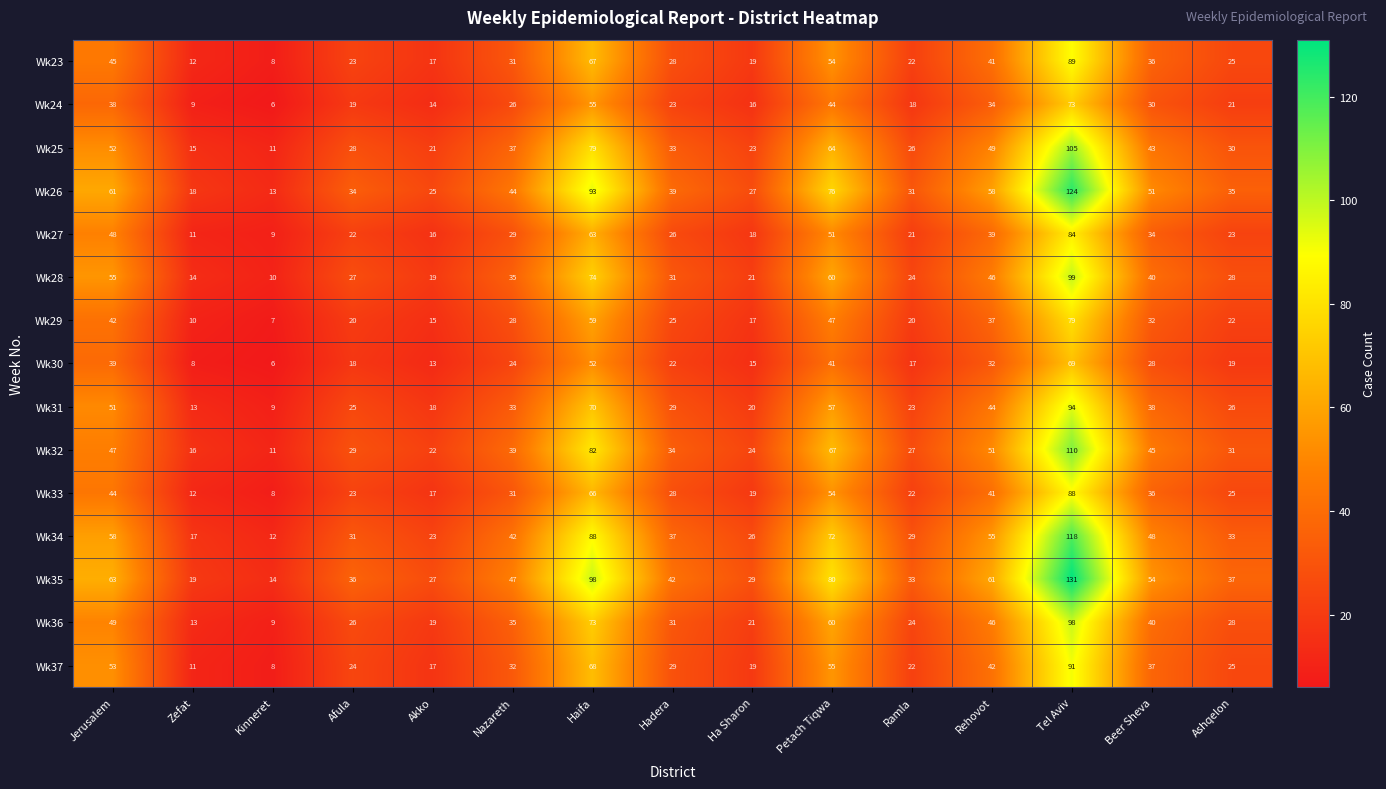

Where is Wk29 nearest to the value 43?

Jerusalem